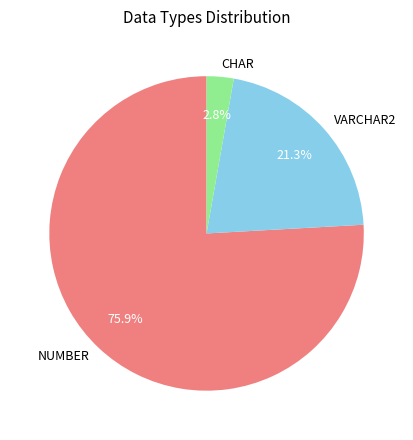

Rank the categories by value from lowest to highest.

CHAR, VARCHAR2, NUMBER